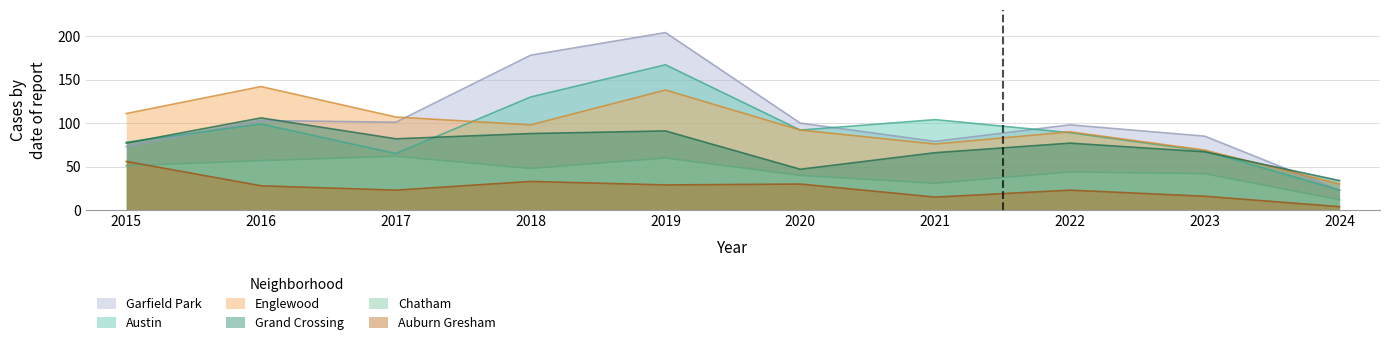

The value of Englewood at 2021 is 35. True or false?

False